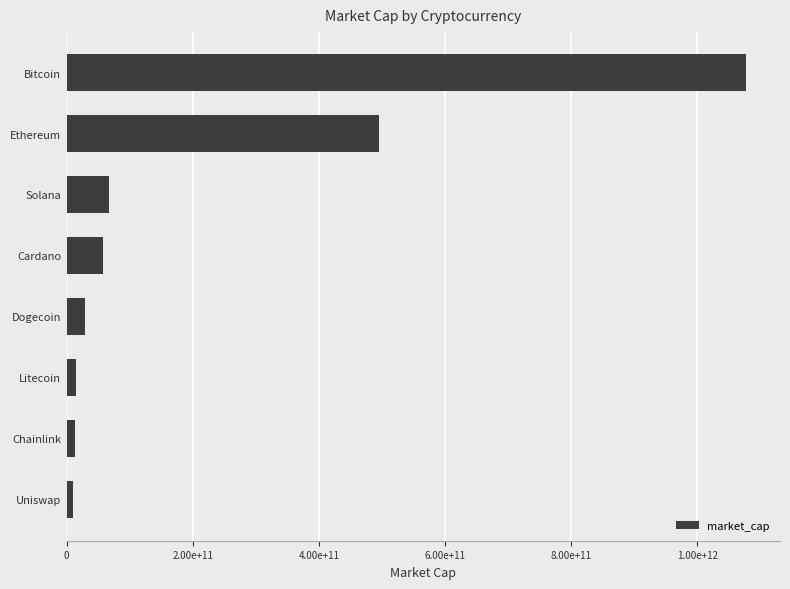

What is the smallest value displayed?

9713252379